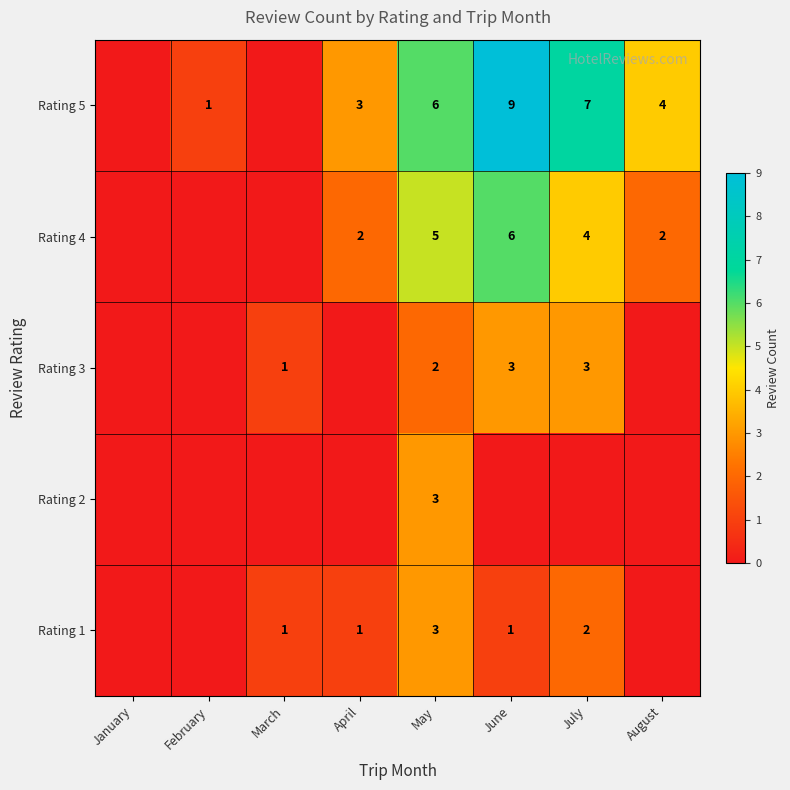

Is the value of Rating 1 at June greater than the value of Rating 5 at June?

No